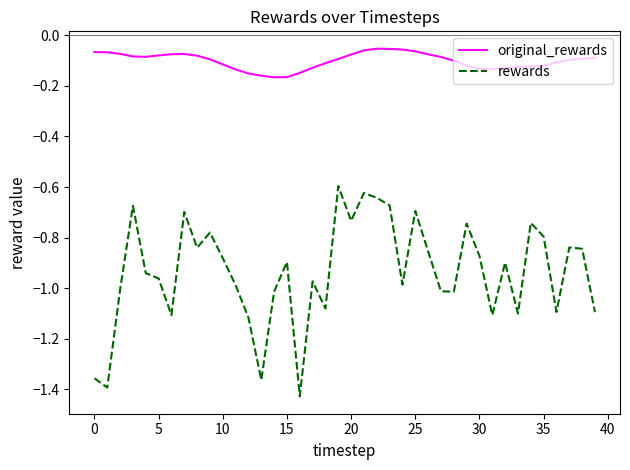

Which series has the largest total across all categories?

original_rewards